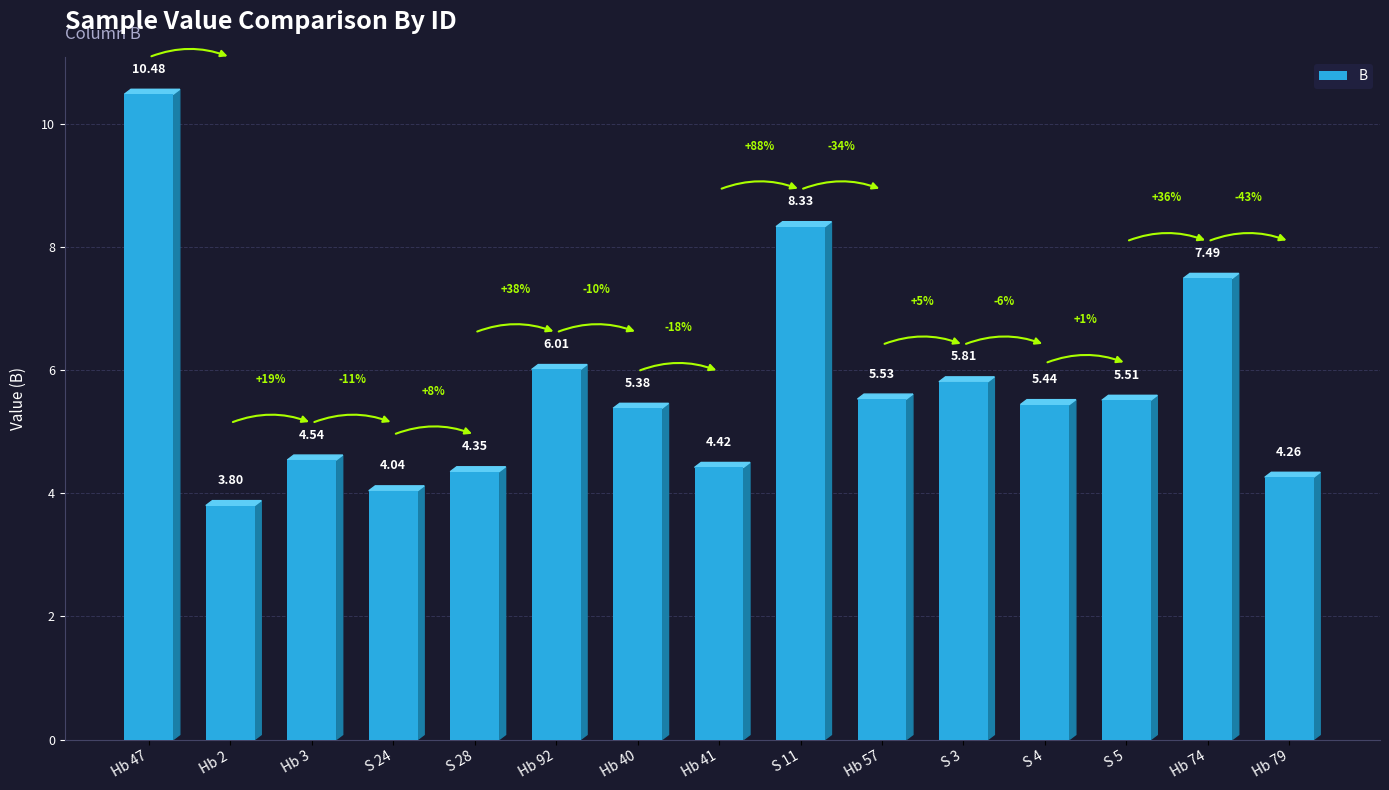

What is the average value?

5.7